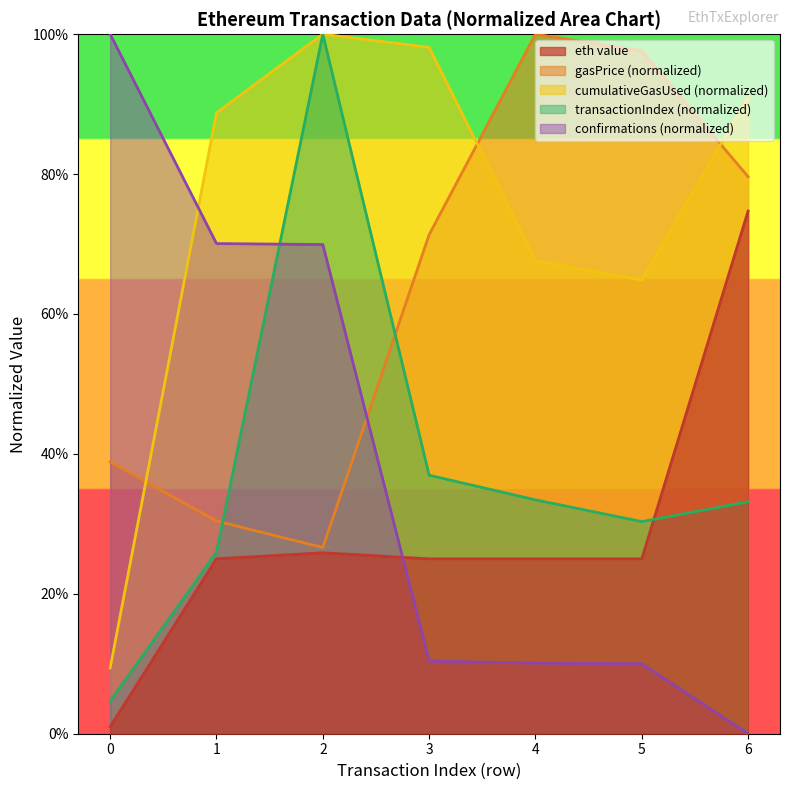

Reading left to right, extract all data points from this chart.

0=0.0	1=0.2	2=0.3	3=0.2	4=0.2	5=0.2	6=0.7